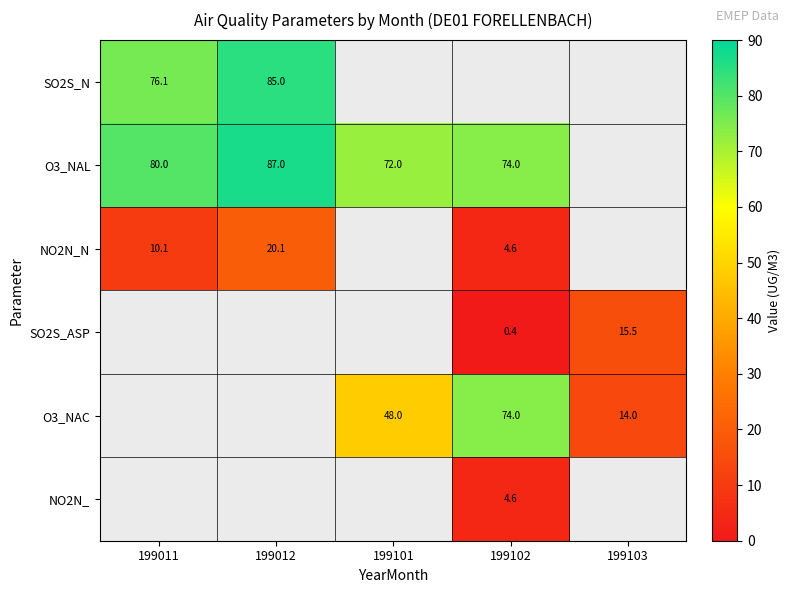

At which category is the sum across all series the highest?

199012